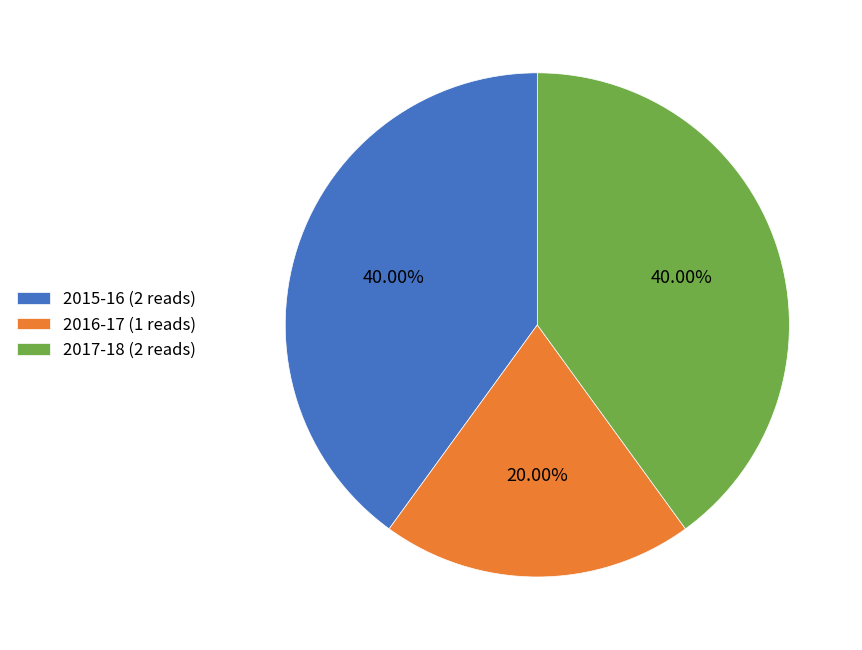

True or false: 2017-18 accounts for 40% of the total.

True